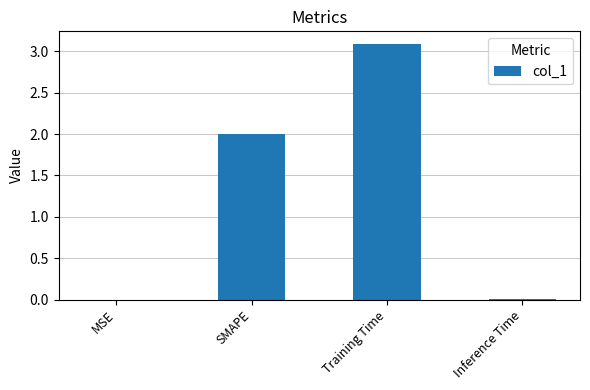

What is the greatest value displayed?

3.1